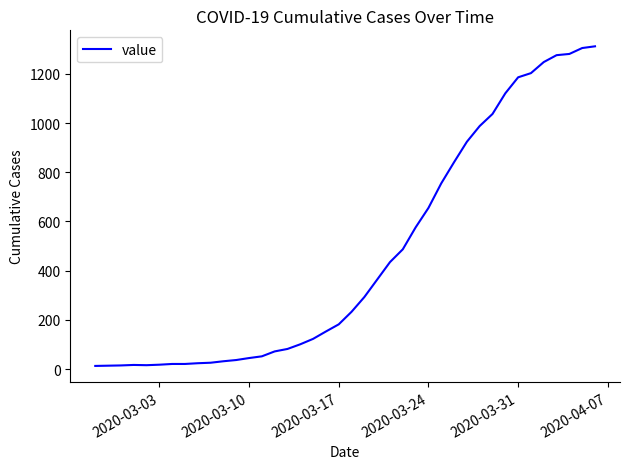

What is the maximum value shown in the chart?

1312